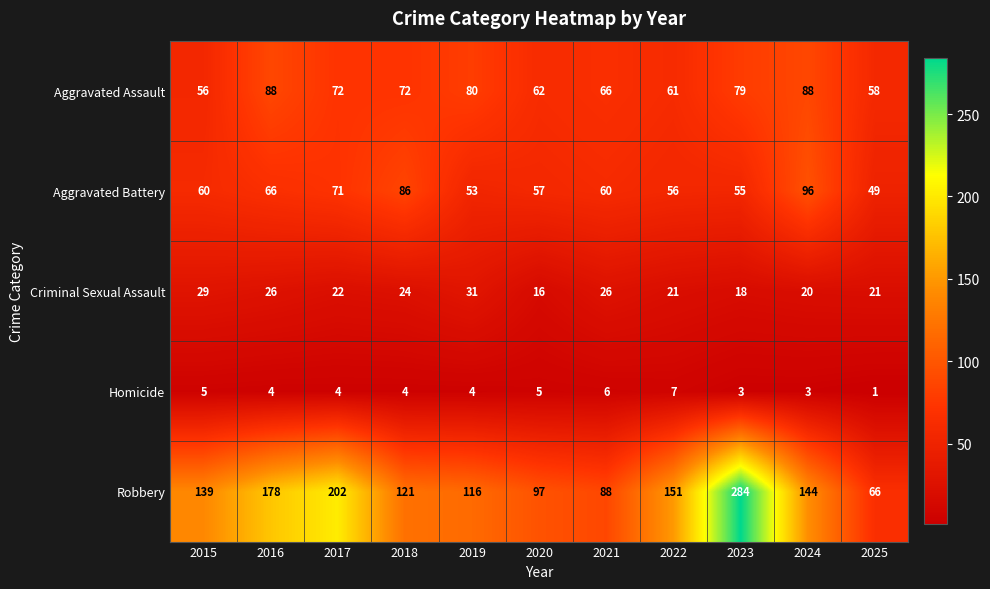

Count the number of data series in this chart.

5